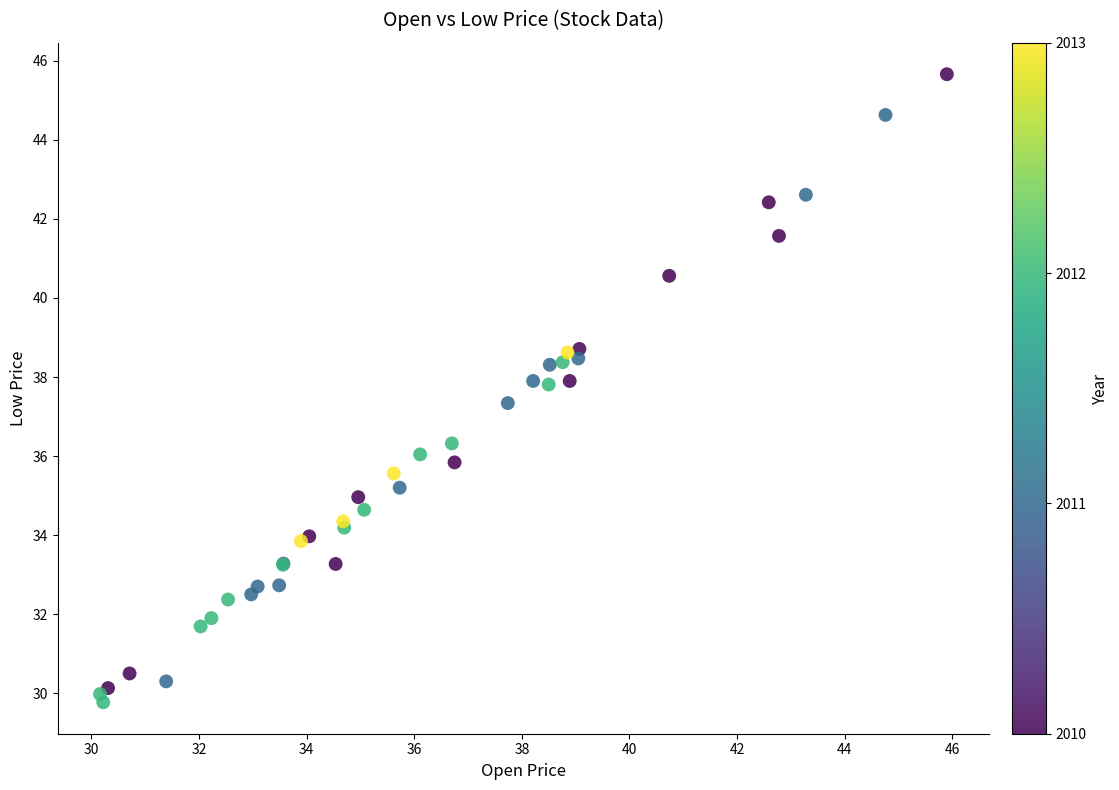

What Y value in the scatter plot is closest to 37?

37.3